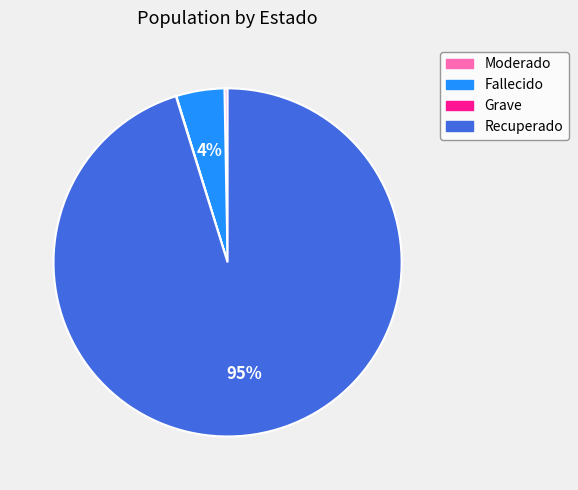

Which slice is the largest?

Recuperado